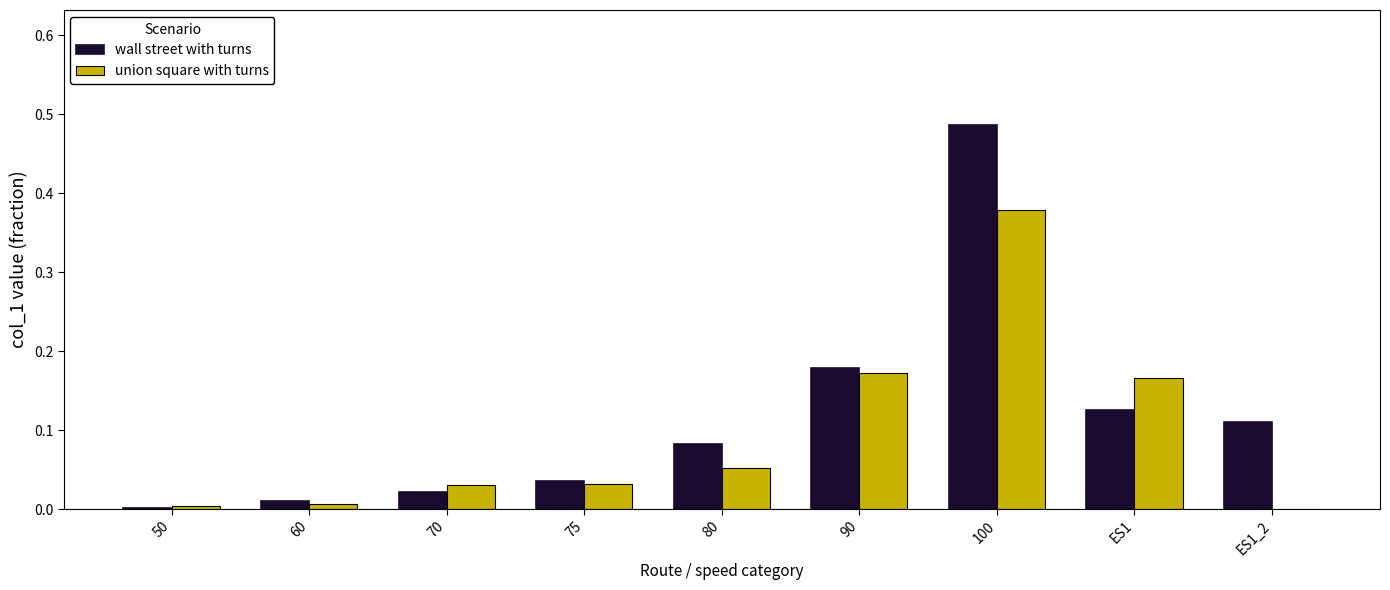

Which series changed the most between 100 and ES1?

wall street with turns